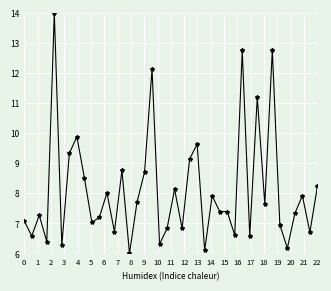

True or false: the data has more than 1 interior local peaks.

True